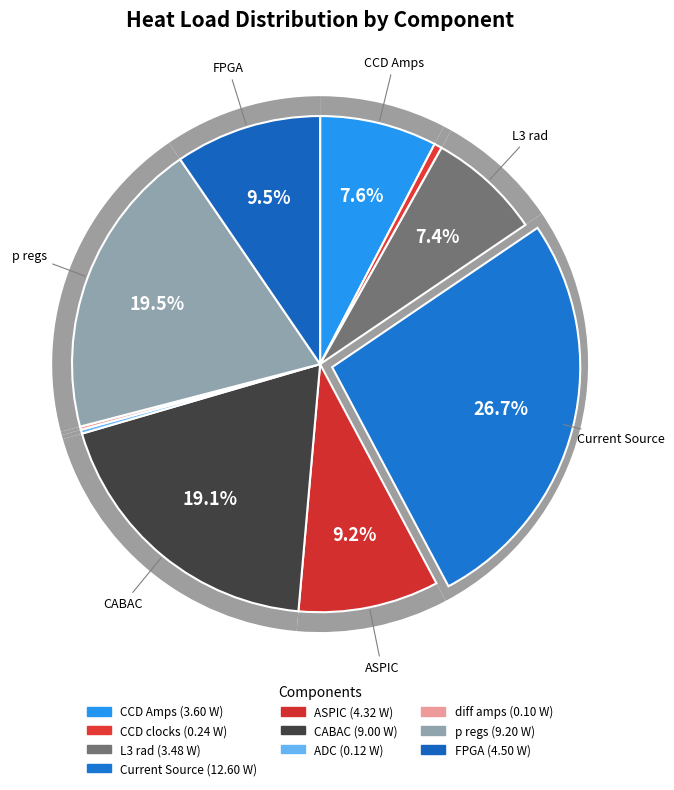

The diff amps slice represents 1% of the pie. True or false?

False